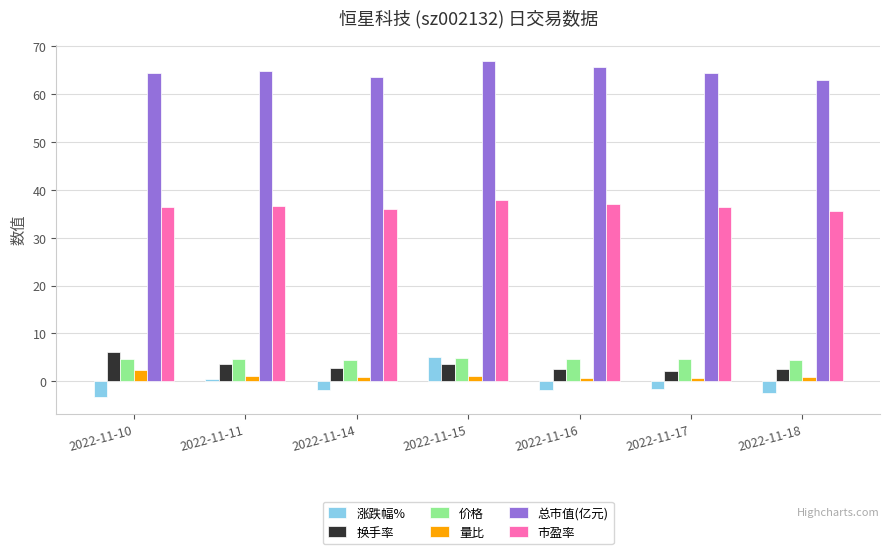

What are all the series names shown in the legend?

涨跌幅%, 换手率, 价格, 量比, 总市值(亿元), 市盈率